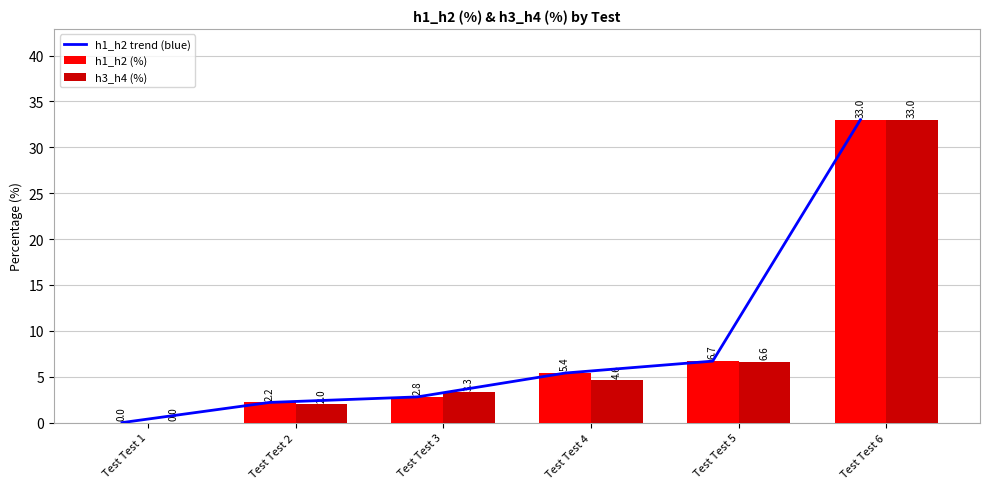

What is the difference between the maximum and minimum values in the h3_h4 (%) series?

33.0